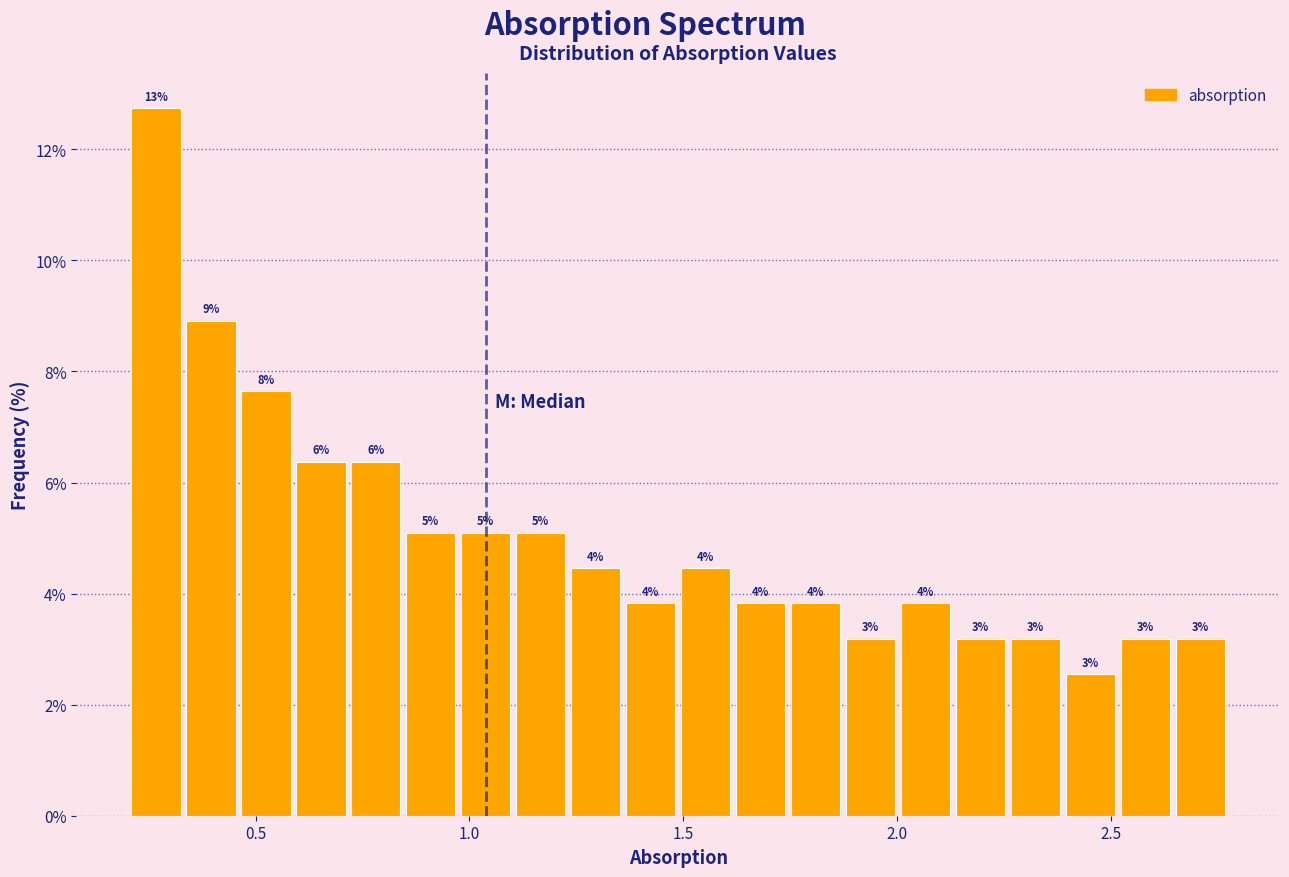

Around what value on the x-axis is the tallest bar? Give the approximate position of its centre, as read against the axis.

0.25